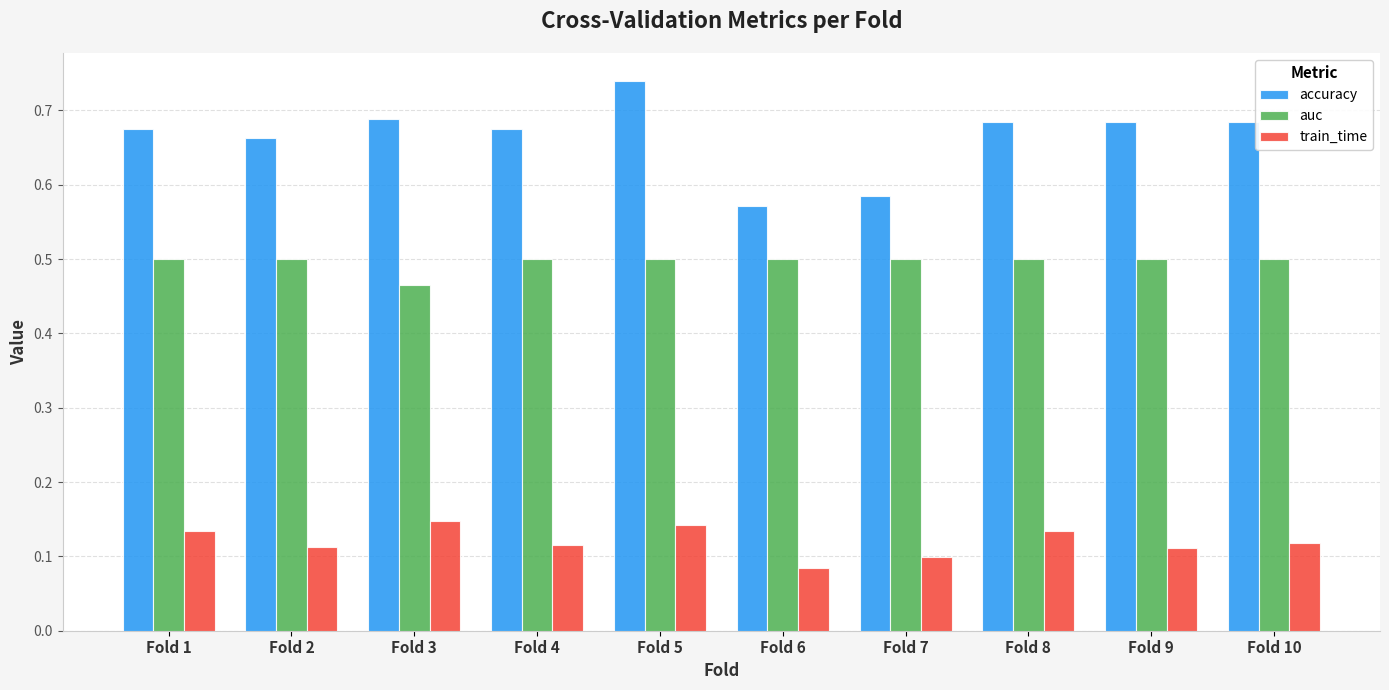

At how many categories does at least one series exceed 0?

10